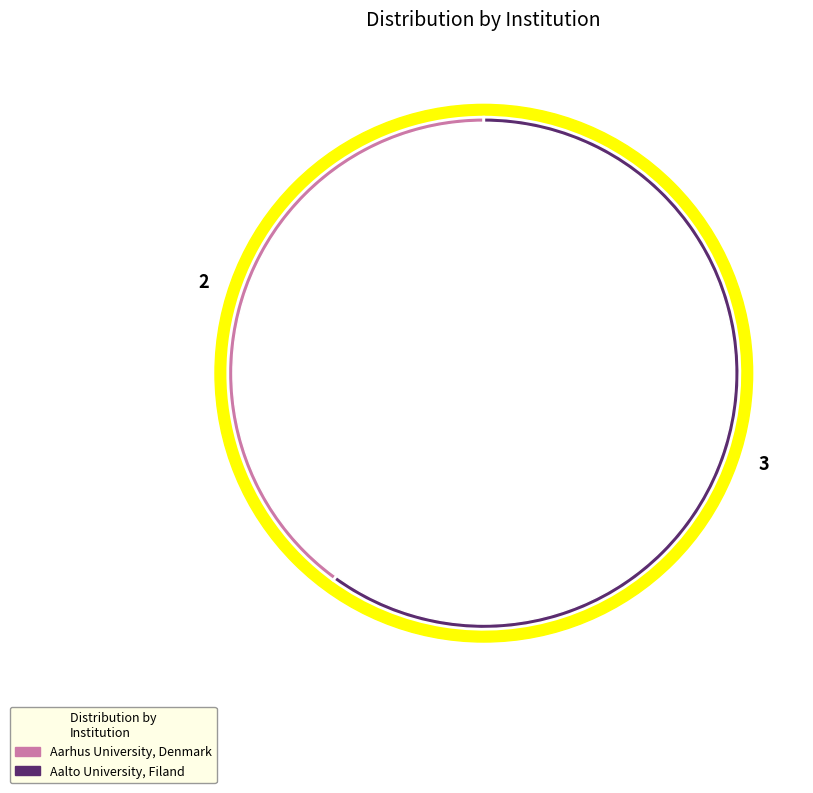

Is there a majority slice in this chart?

Yes